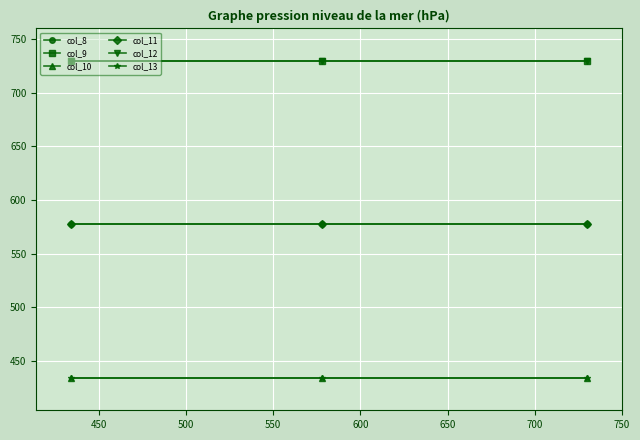

At how many categories does at least one series exceed 653?

3